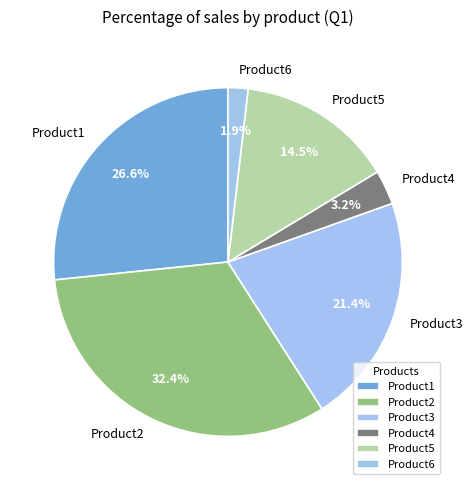

To the nearest percent, what is the average slice percentage?

17%